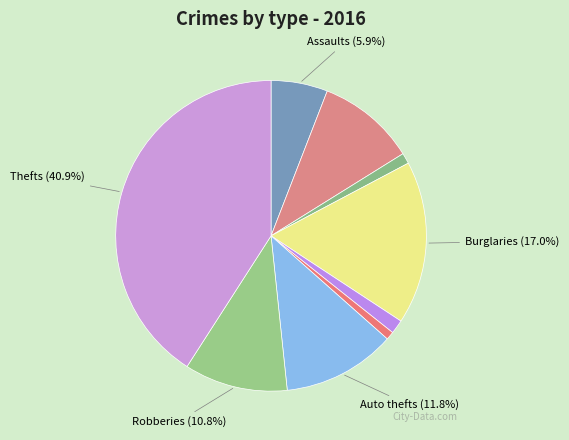

What is the smallest slice in the pie chart?

Homicide